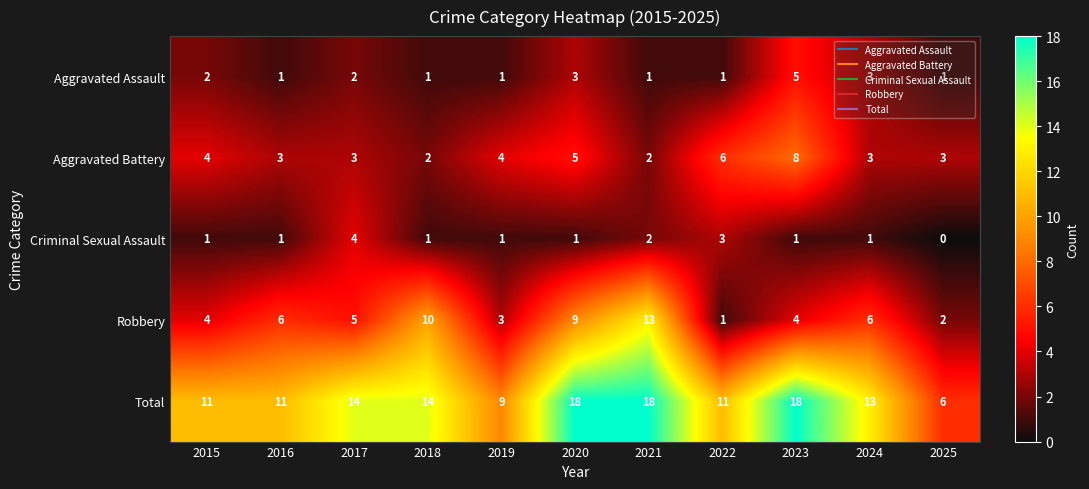

What value does the Total series have at 2021?

18